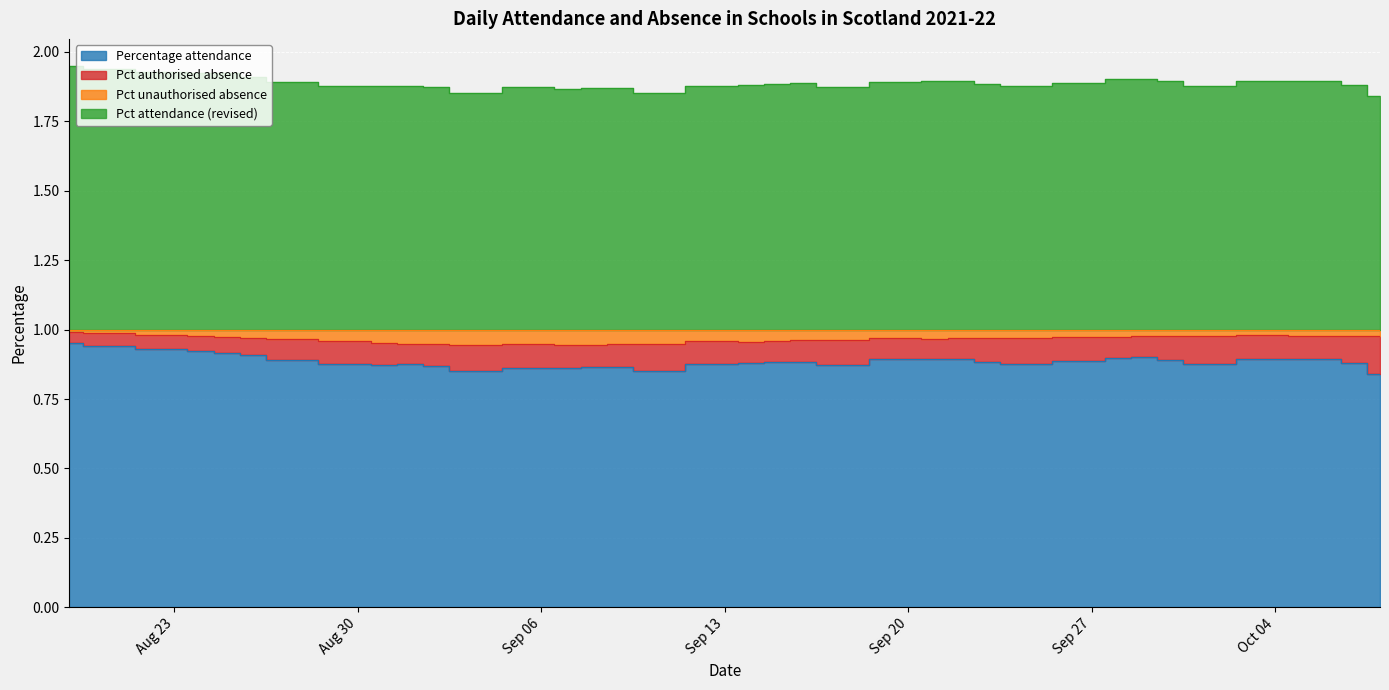

Which series has the largest total across all categories?

Pct attendance (revised)